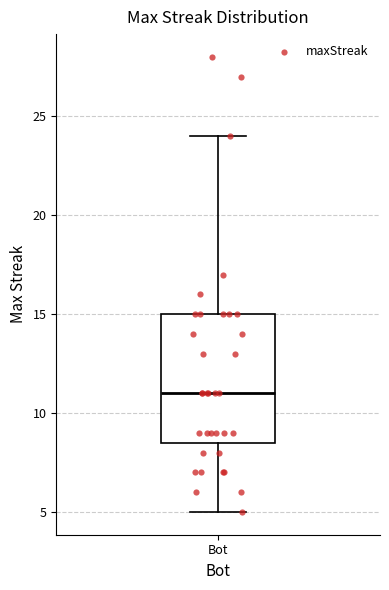

Transcribe this box plot: give where the median line is, the range the box spans, and where the two whiskers end, as read against the y-axis. The values are not printed on the chart, so give them approximately, as read against the axis.

median 11.0, box 8.5 to 15.0, whiskers 5.0 to 24.0